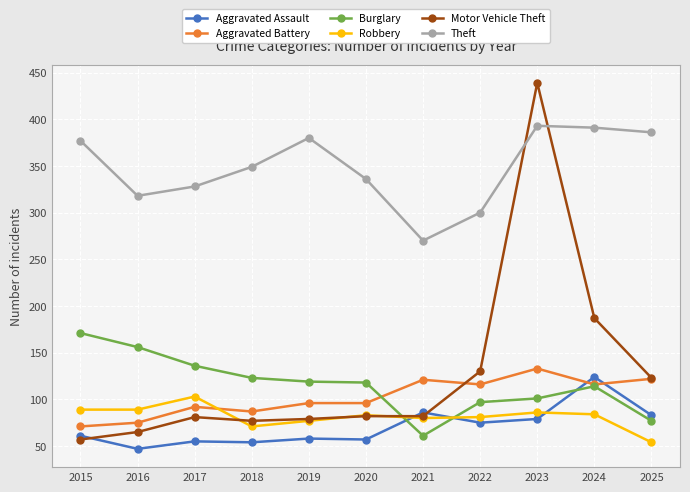

Read the Burglary value at 2021.

61